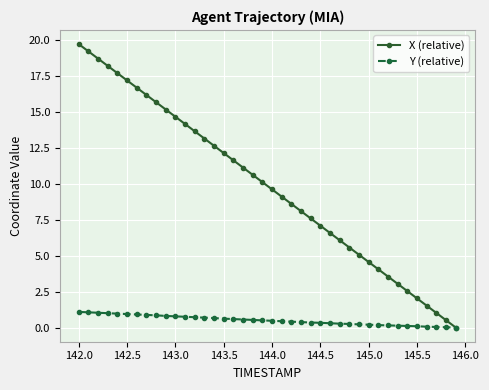

What is the value of the Y (relative) point at the 4th from the left?

1.0